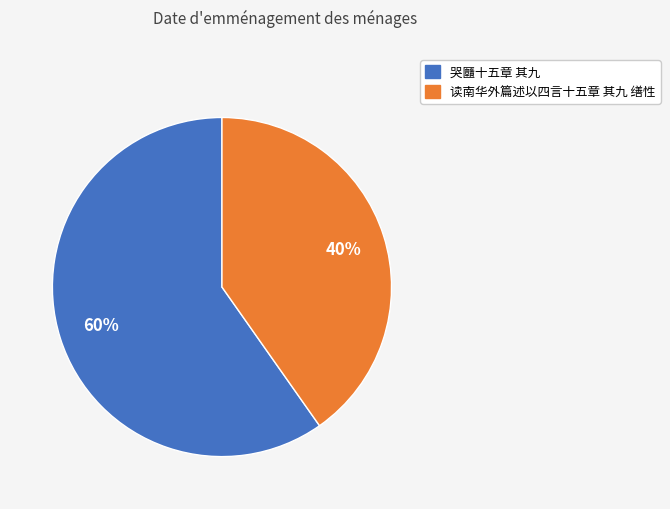

How many segments does this pie chart have?

2